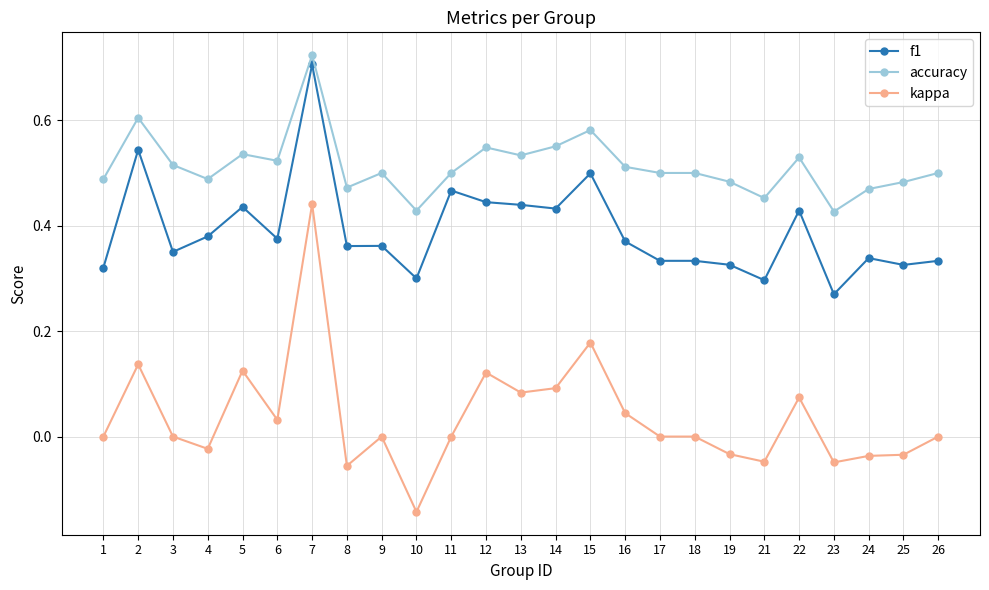

Is the value of kappa at 18 greater than the value of accuracy at 1?

No